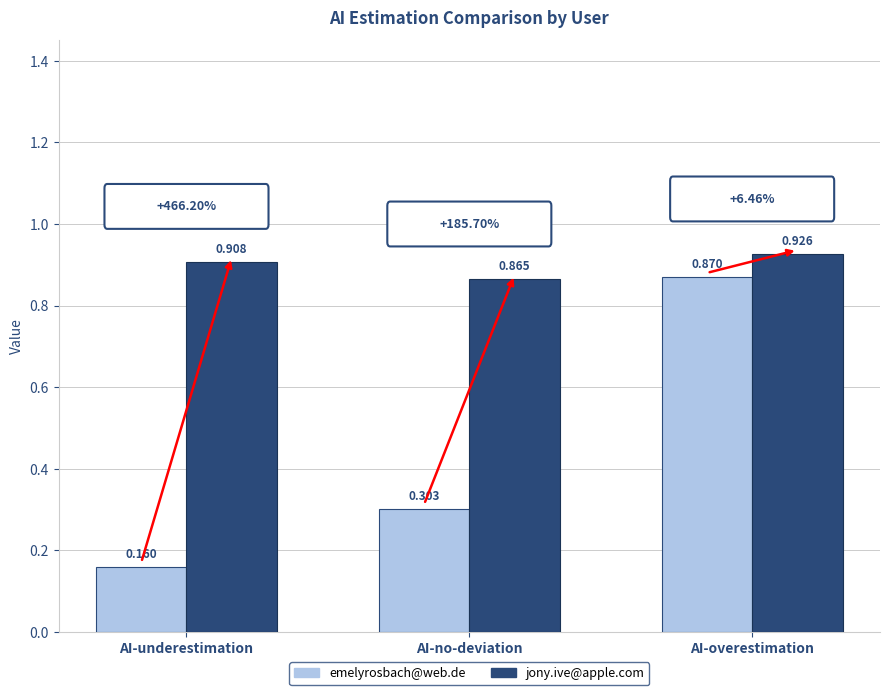

Which series has the largest range (max minus min)?

emelyrosbach@web.de